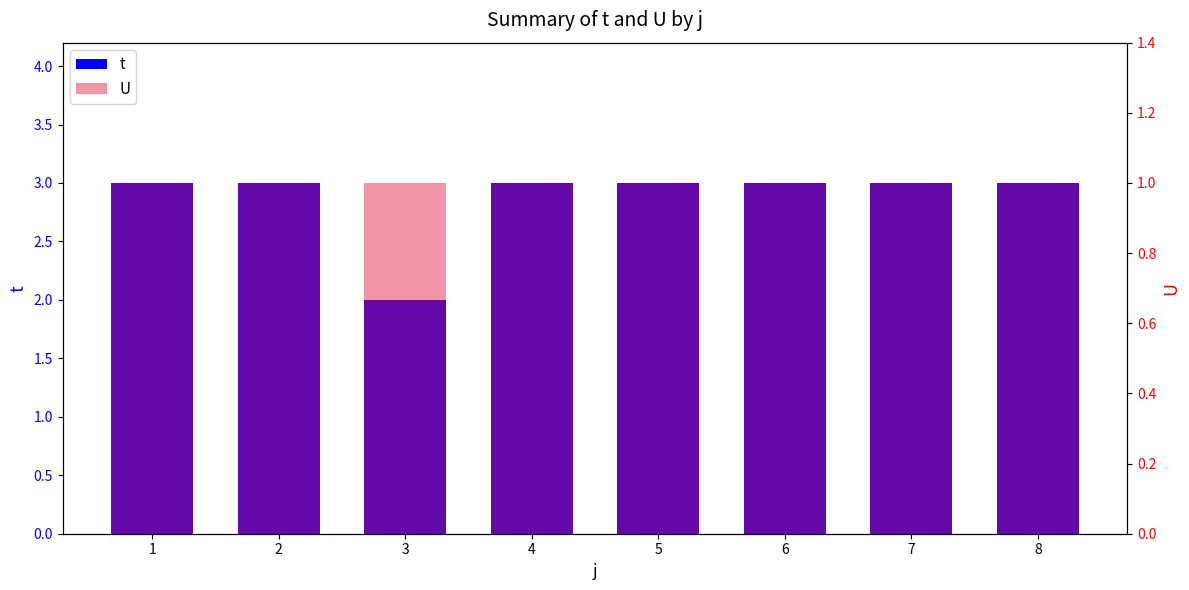

What is the value of the U bar at the 5th from the left?

1